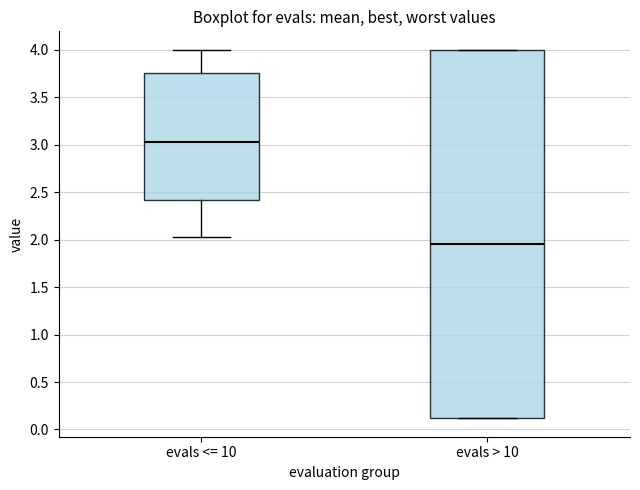

Which box's median line is the lowest?

evals > 10